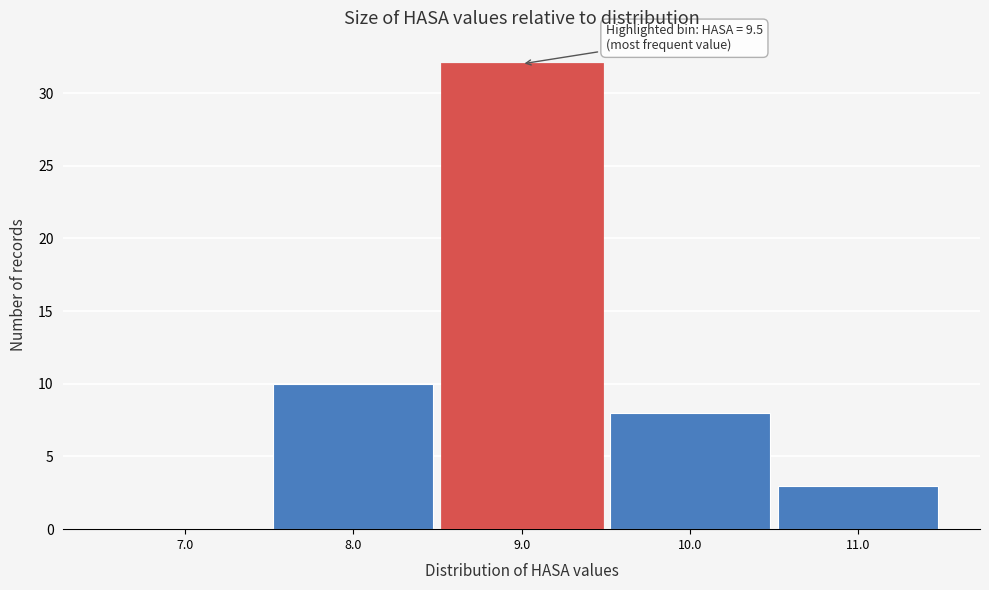

Reading left to right, what are all the values shown in this chart?

7.0=0	8.0=10	9.0=32	10.0=8	11.0=3